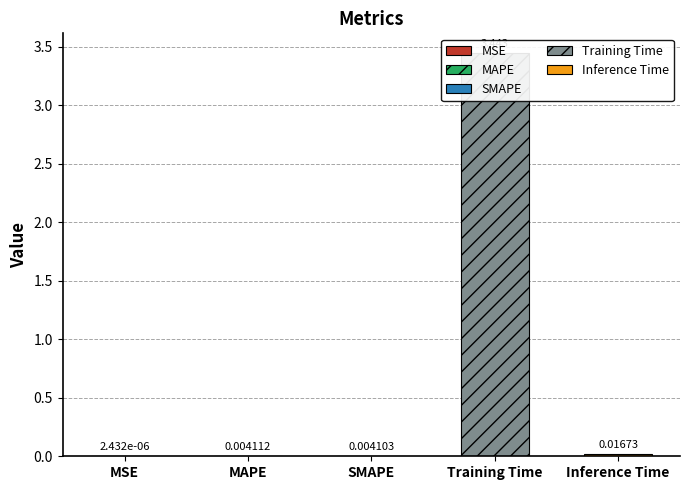

The chart shows a value of 0.0 at MSE. True or false?

False